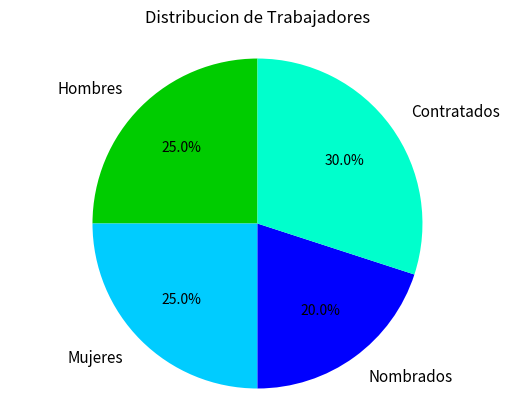

What is the smallest slice in the pie chart?

Nombrados